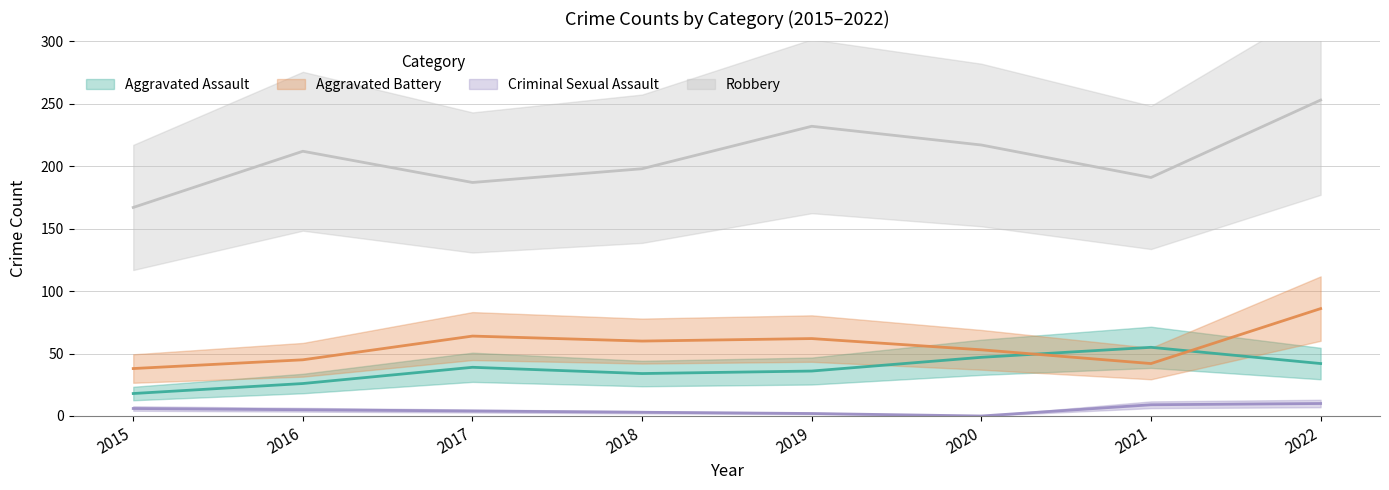

True or false: Robbery and Criminal Sexual Assault intersect in this chart.

False